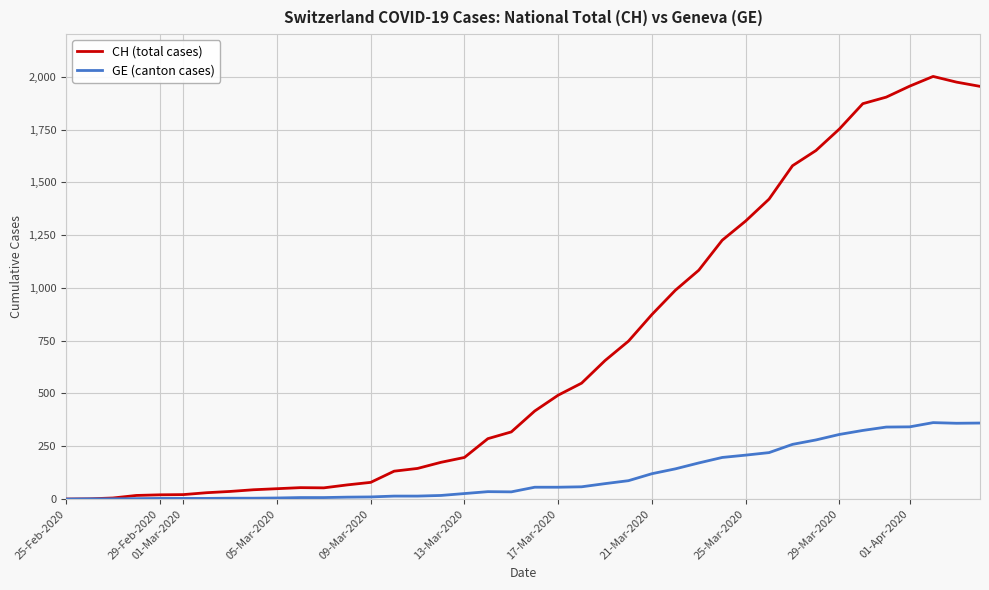

What is the highest value of the CH (total cases) series?

2002